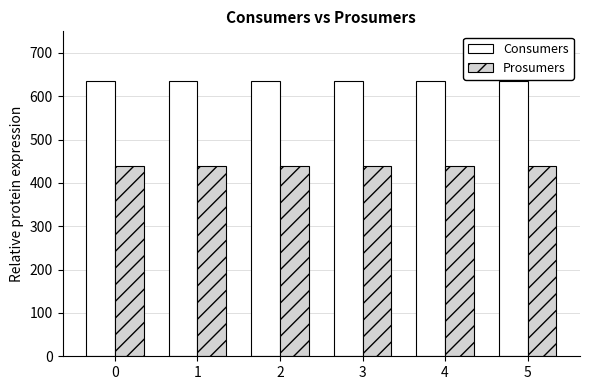

At 4, list the series in order from largest to smallest.

Consumers, Prosumers